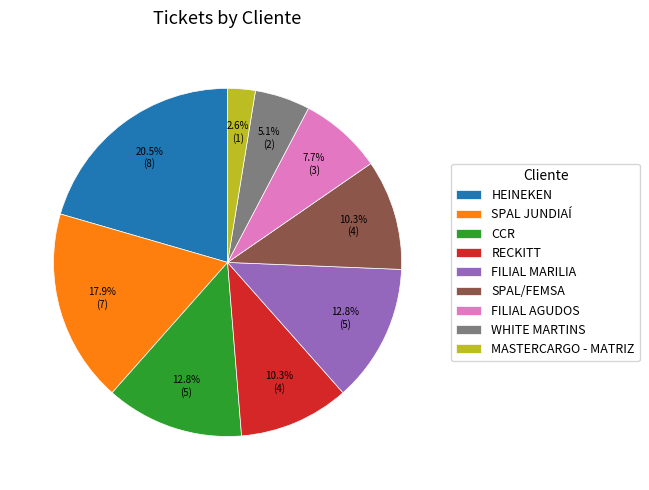

What is the smallest slice in the pie chart?

MASTERCARGO - MATRIZ